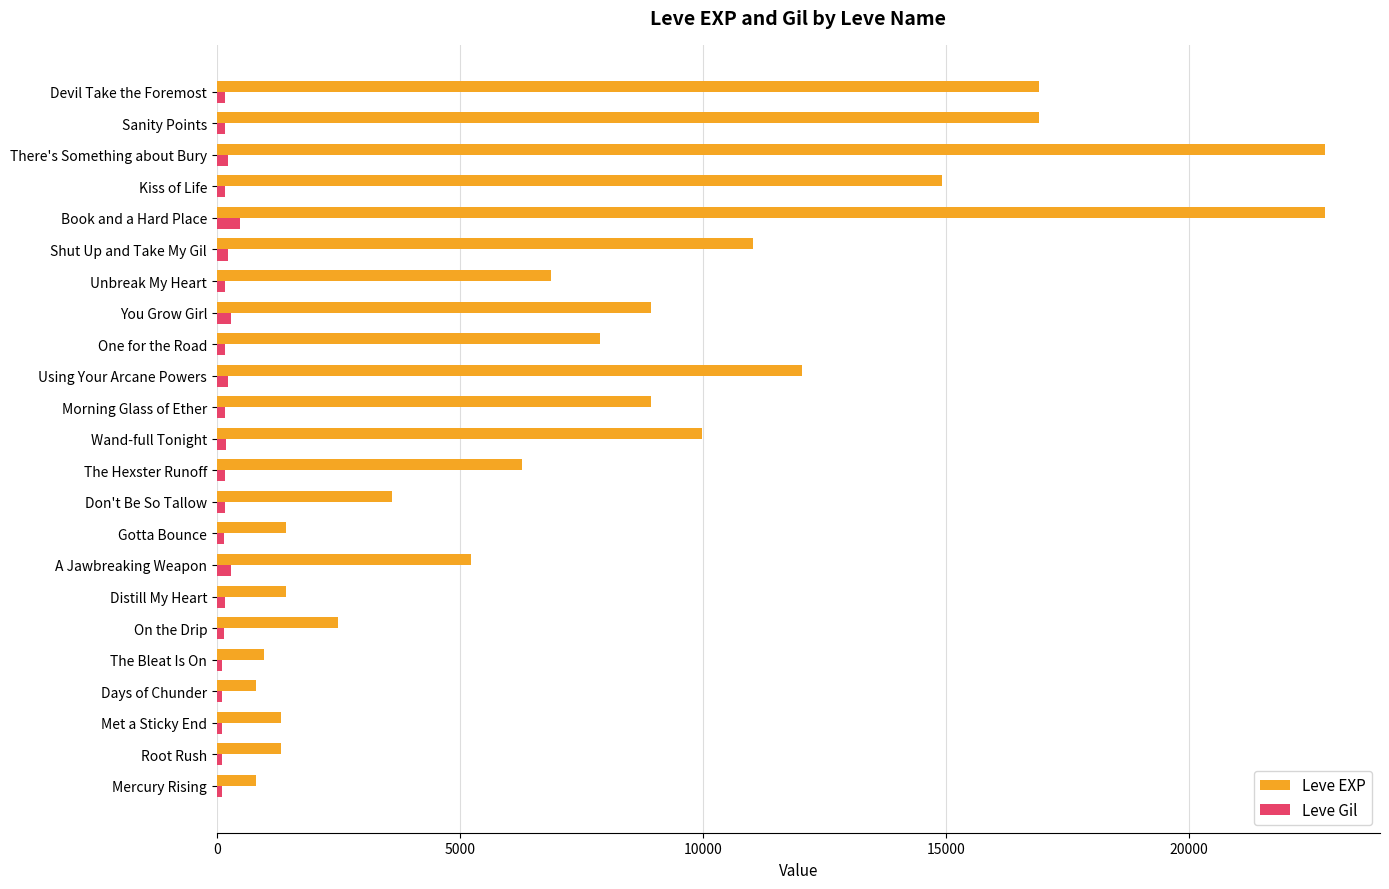

Which series has the largest range (max minus min)?

Leve EXP